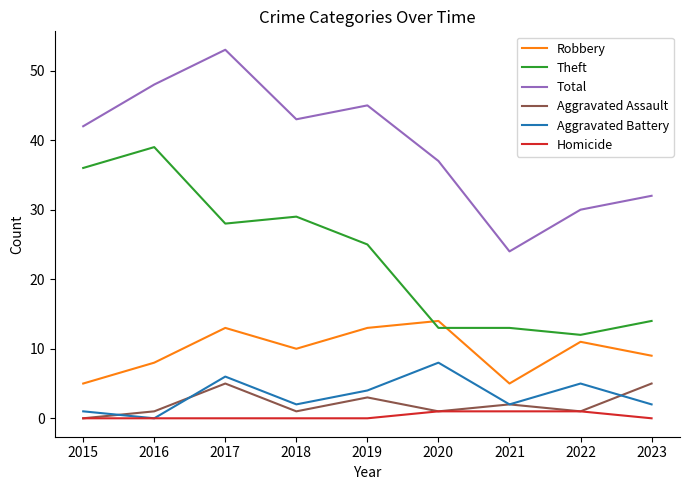

True or false: Robbery and Aggravated Assault cross at least once.

False